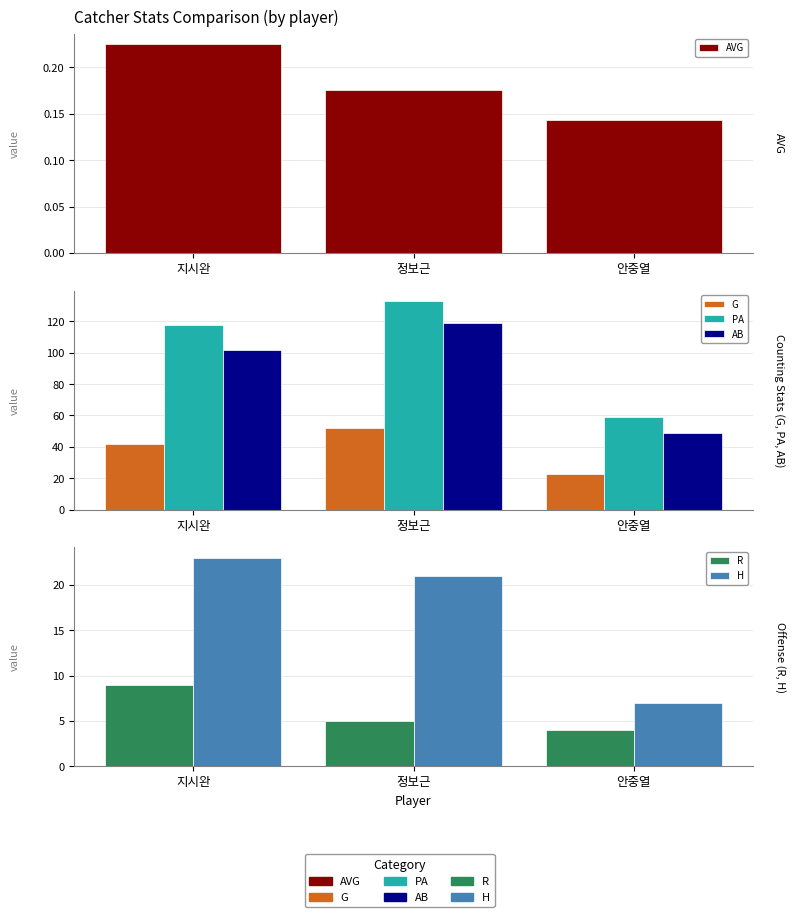

Reading left to right, list all the values displayed in this chart.

AVG: 지시완=0.2	정보근=0.2	안중열=0.1
G: 지시완=42.0	정보근=52.0	안중열=23.0
PA: 지시완=118.0	정보근=133.0	안중열=59.0
AB: 지시완=102.0	정보근=119.0	안중열=49.0
R: 지시완=9.0	정보근=5.0	안중열=4.0
H: 지시완=23.0	정보근=21.0	안중열=7.0